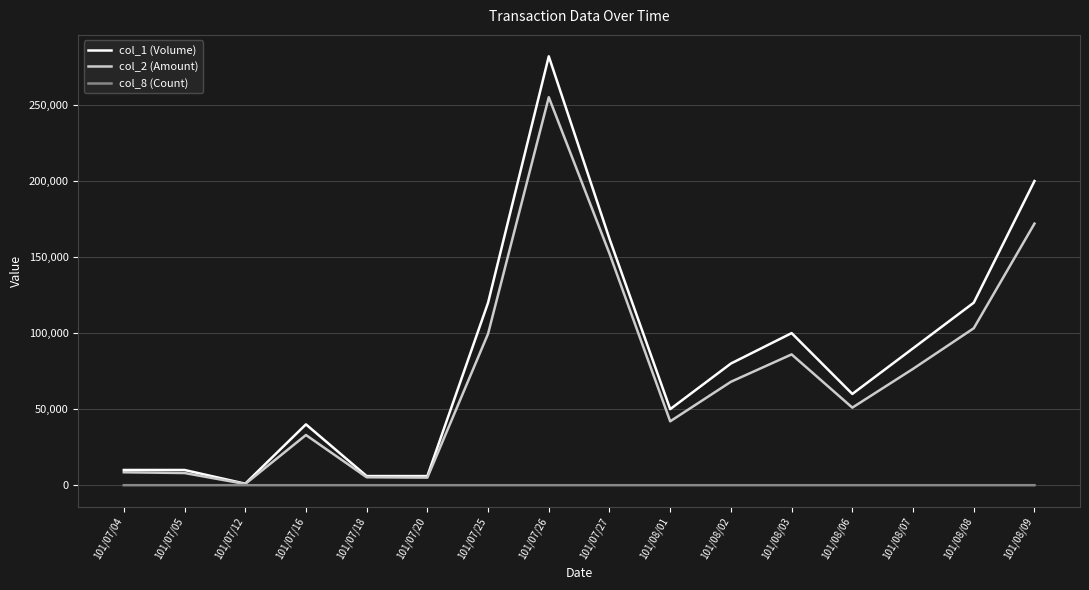

How many col_8 (Count) values are between 1 and 2?

13